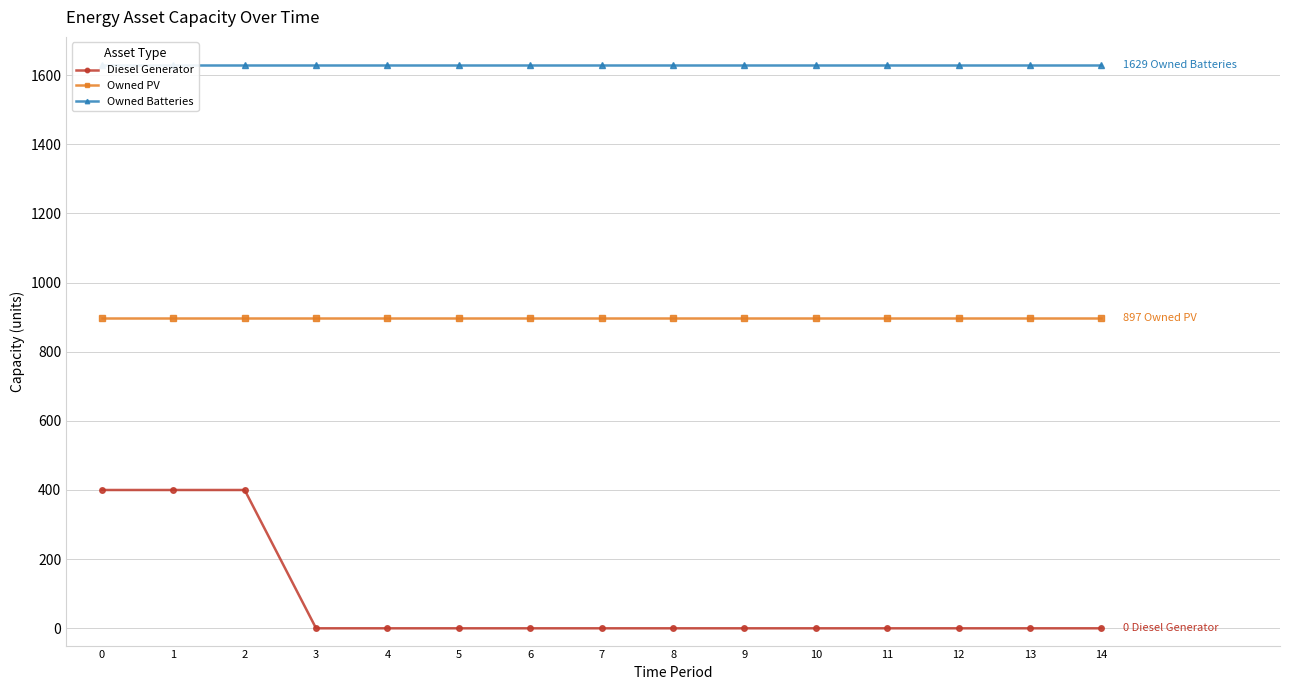

List the series in order of their peak value, lowest first.

Diesel Generator, Owned PV, Owned Batteries